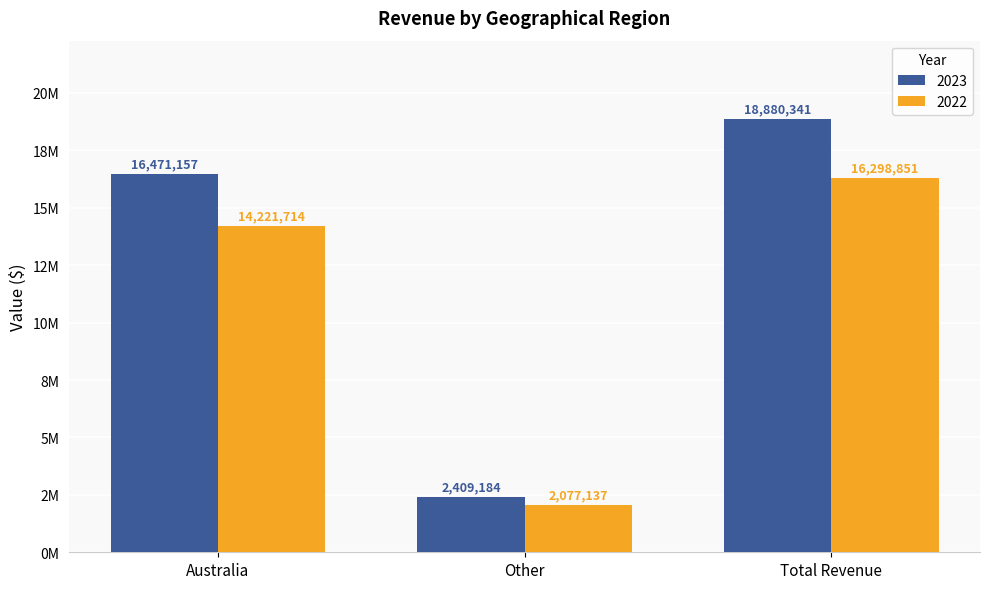

Rank the series at Total Revenue from highest to lowest value.

2023, 2022